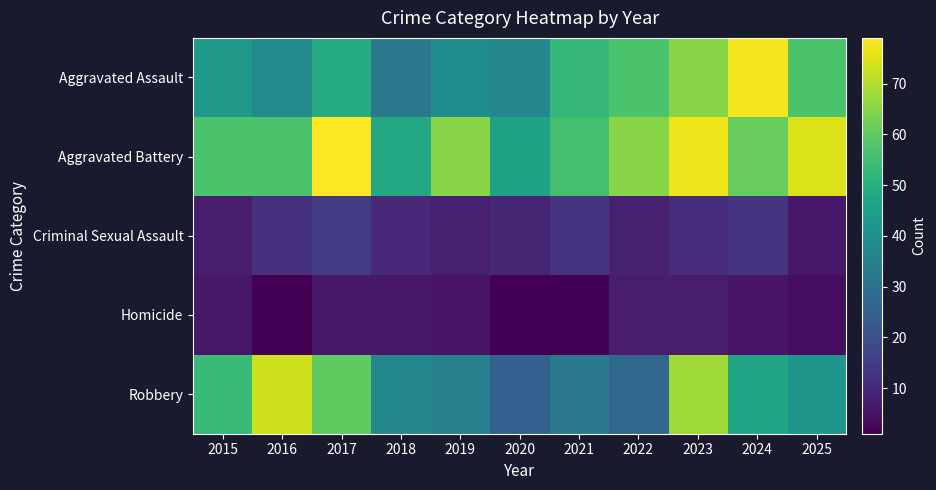

Which series has the largest total across all categories?

Aggravated Battery